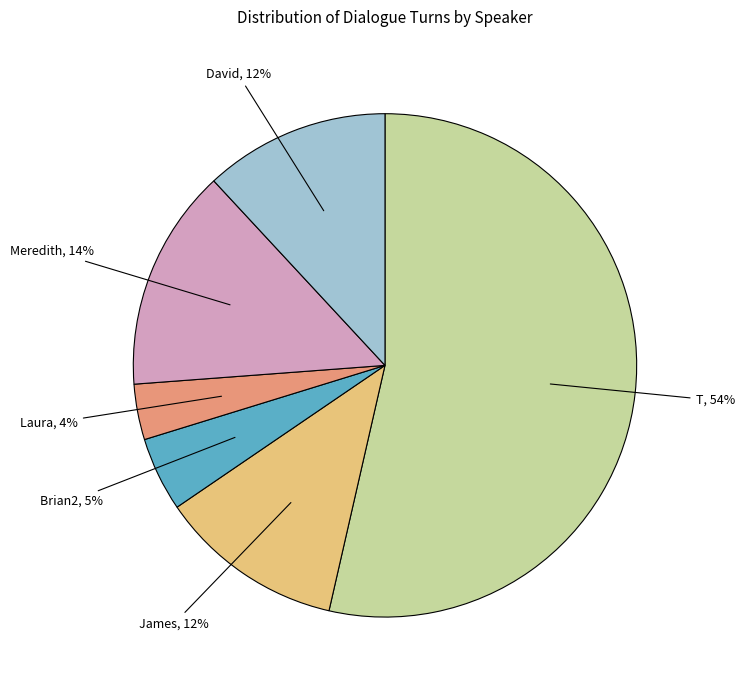

To the nearest percent, what is the average slice percentage?

17%